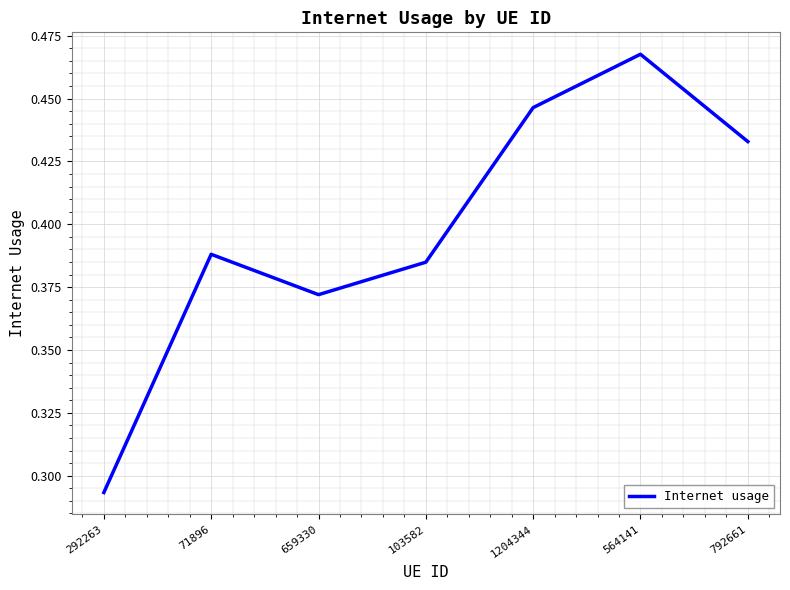

Which category has the lowest value across all series?

292263